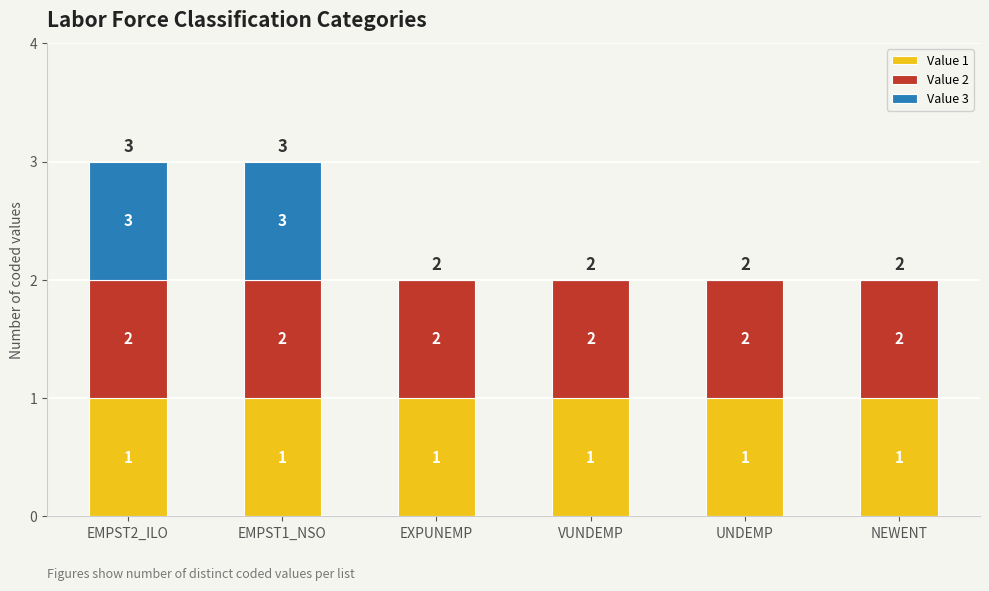

Does the chart contain stacked bars?

Yes